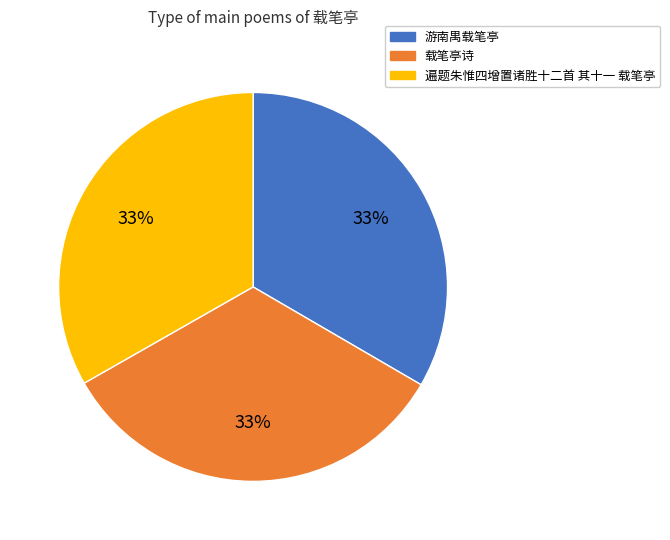

To the nearest percent, what is the combined percentage of 载笔亭诗 and 遍题朱惟四增置诸胜十二首 其十一 载笔亭?

67%